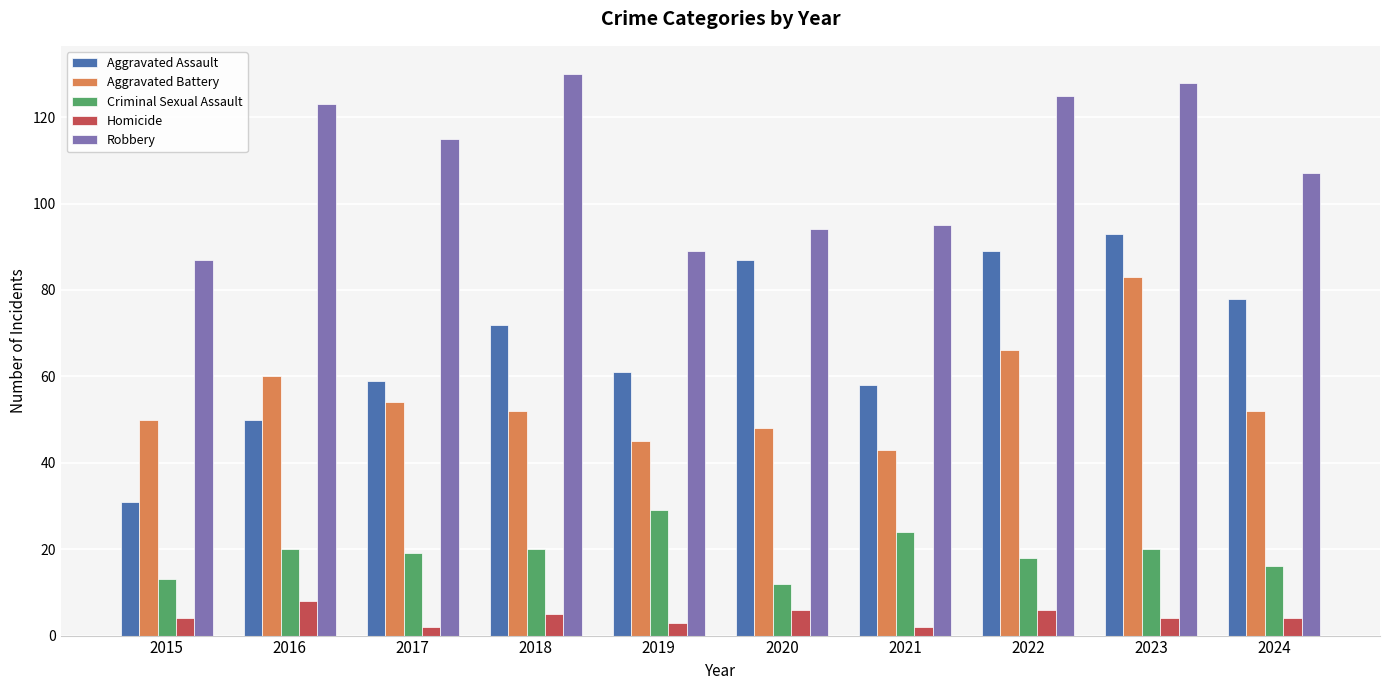

What is the sum of all Criminal Sexual Assault values?

191